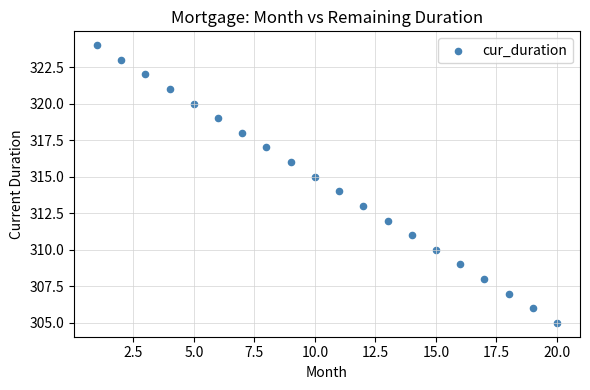

What is the range of Y values (max minus min)?

19